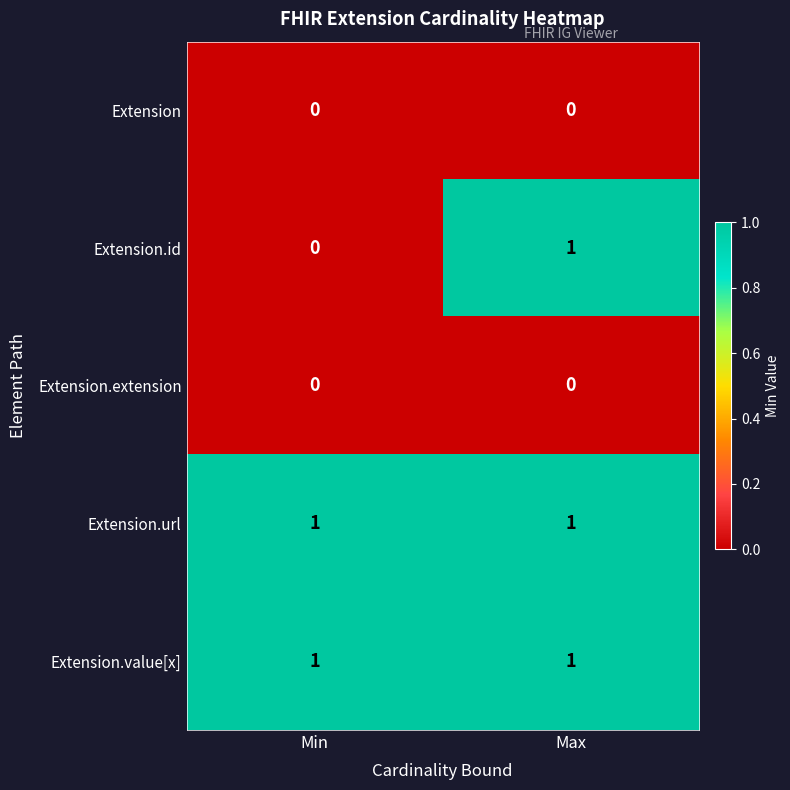

True or false: Extension.extension has a value of 0 at Min.

True